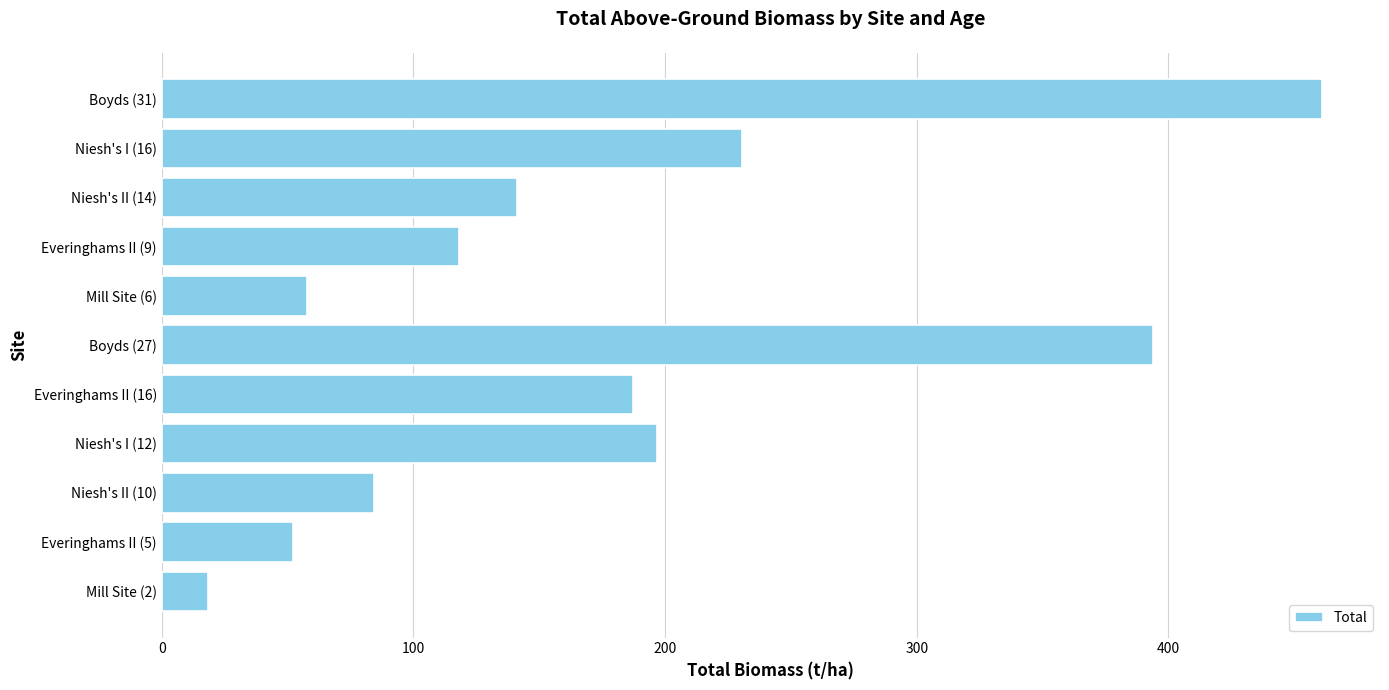

Reading top to bottom, what are all the values shown in this chart?

Boyds (31)=461.0	Niesh's I (16)=230.7	Niesh's II (14)=141.1	Everinghams II (9)=118.0	Mill Site (6)=57.7	Boyds (27)=394.0	Everinghams II (16)=187.4	Niesh's I (12)=196.7	Niesh's II (10)=84.2	Everinghams II (5)=52.2	Mill Site (2)=18.3